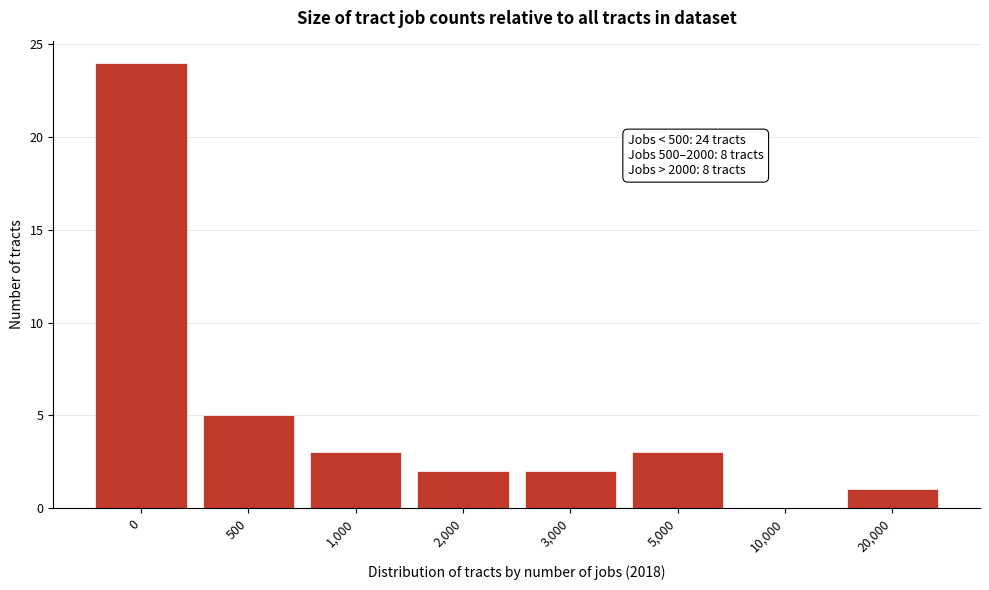

Reading left to right, extract all data points from this chart.

0=24	500=5	1,000=3	2,000=2	3,000=2	5,000=3	10,000=0	20,000=1